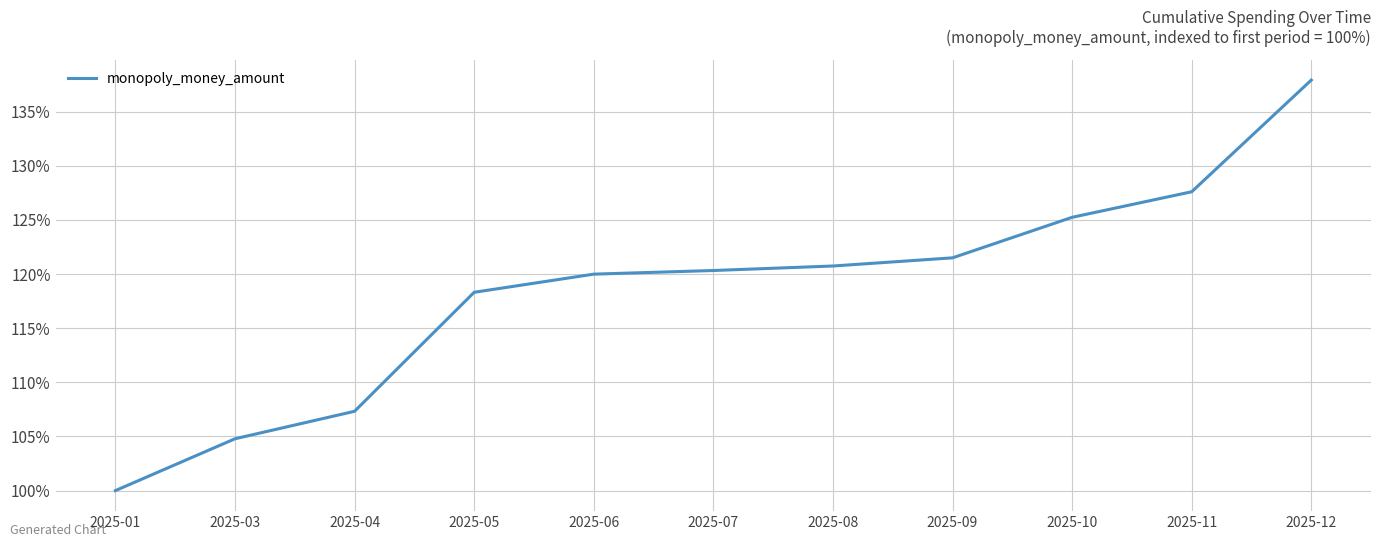

Is it true that the value at 2025-12 is 137.9?

True